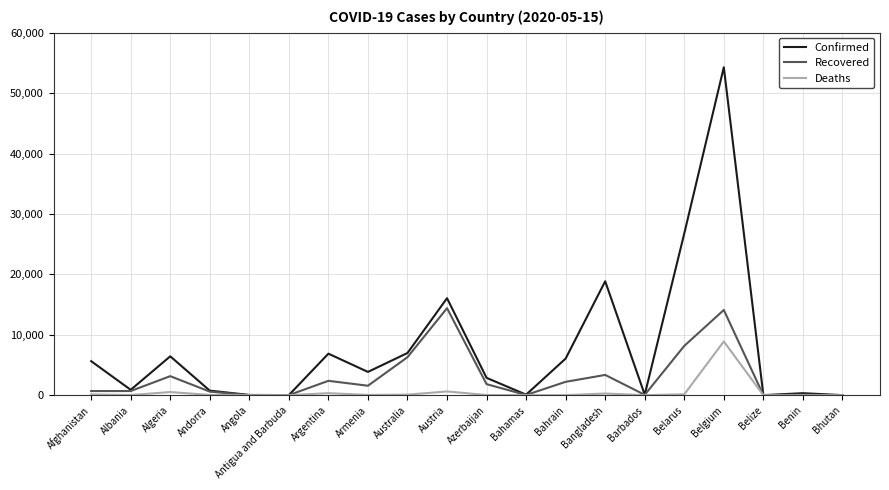

Rank the series by their average value, from highest to lowest.

Confirmed, Recovered, Deaths